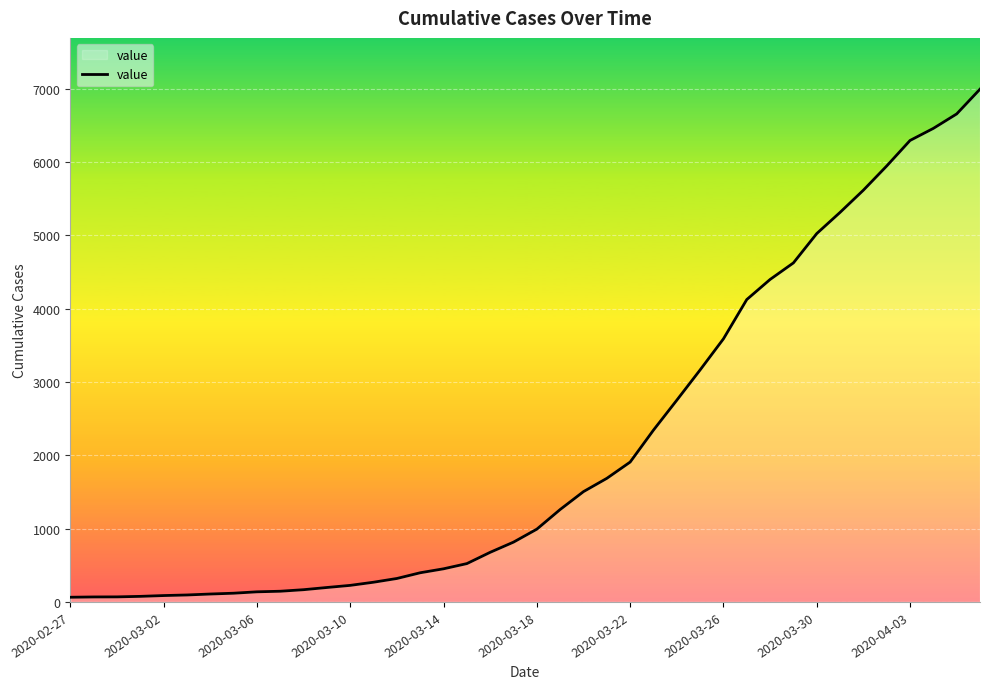

What is the difference between the second highest and minimum values?

6593